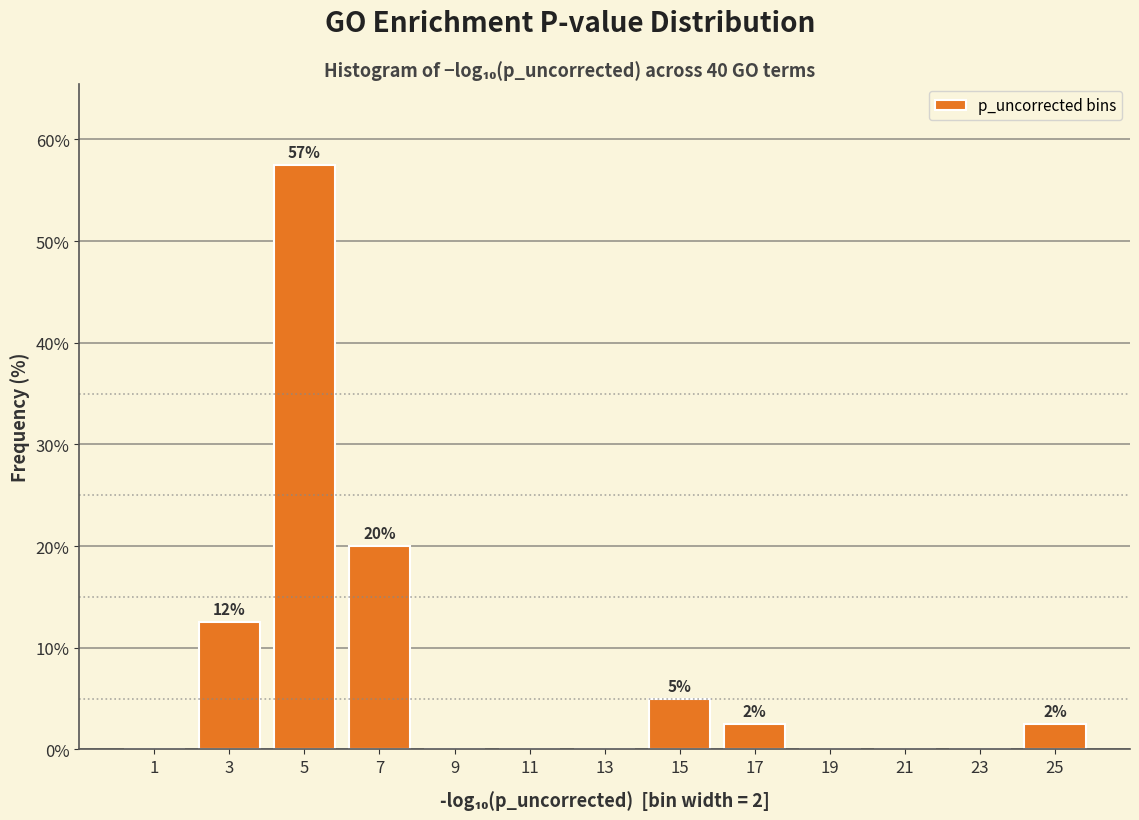

Over which range of the x-axis is the bar tallest?

4 to 6